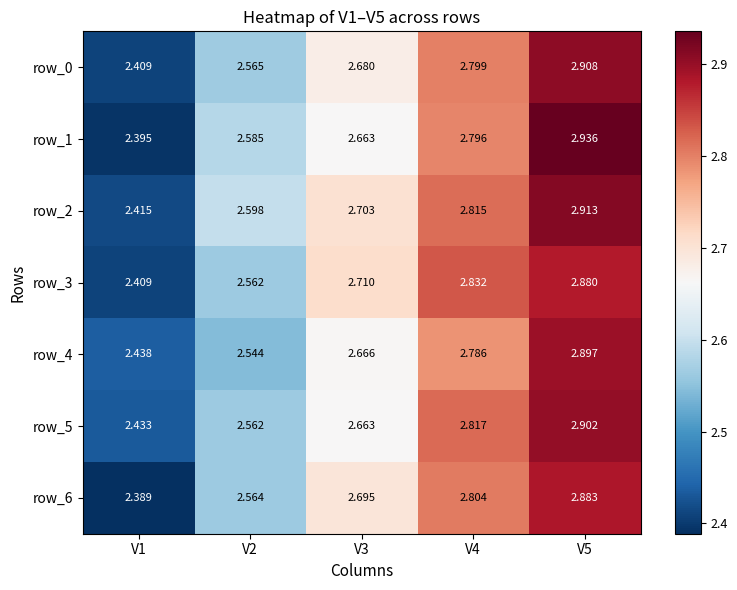

Is the value of row_6 at V5 greater than the value of row_0 at V1?

Yes